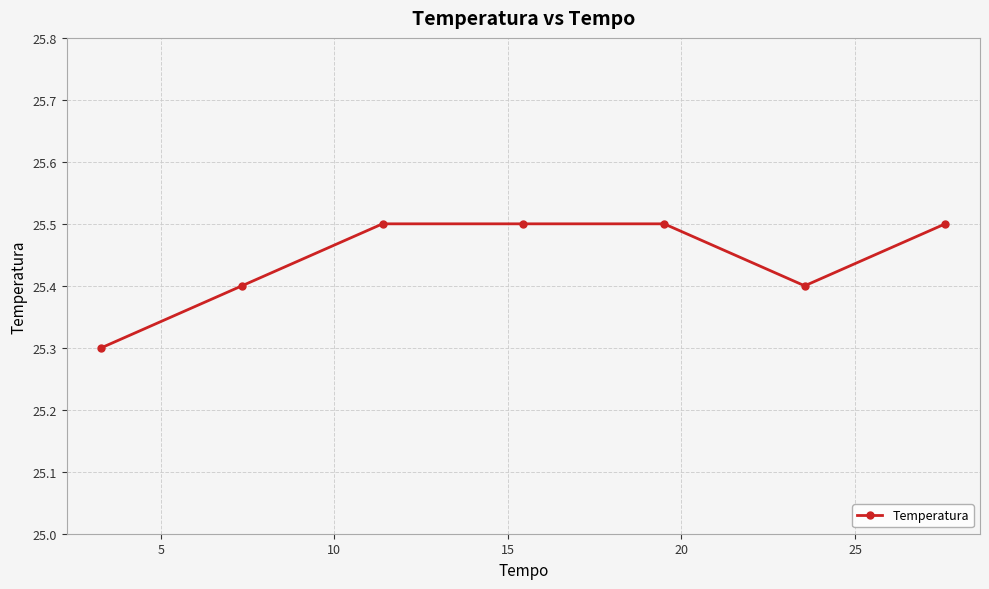

What is the average value?

25.4